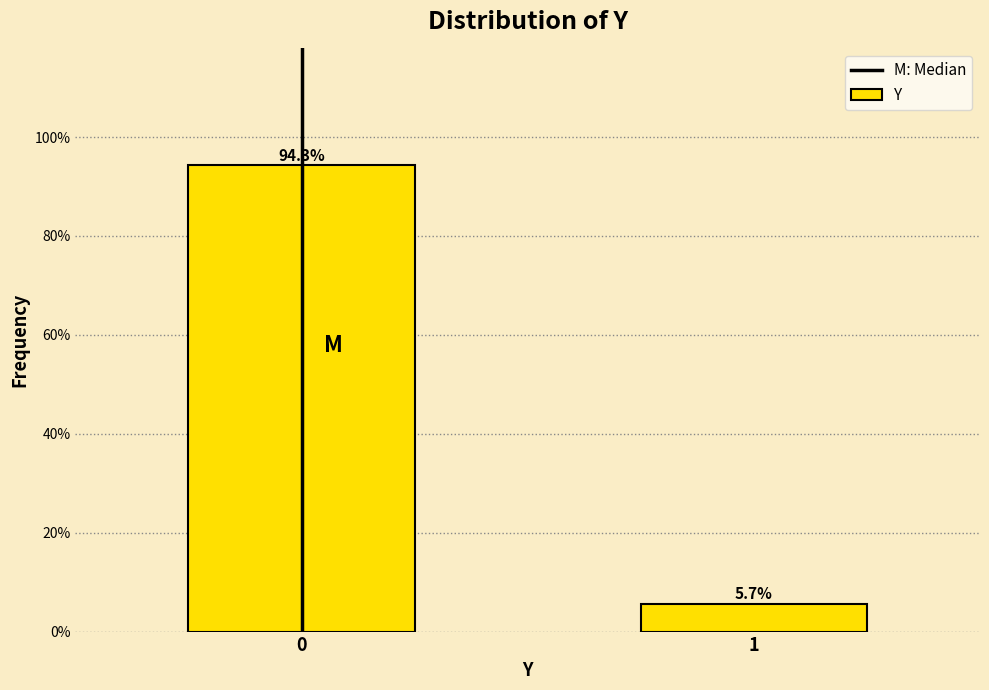

Reading left to right, extract all data points from this chart.

0=94.3	1=5.7